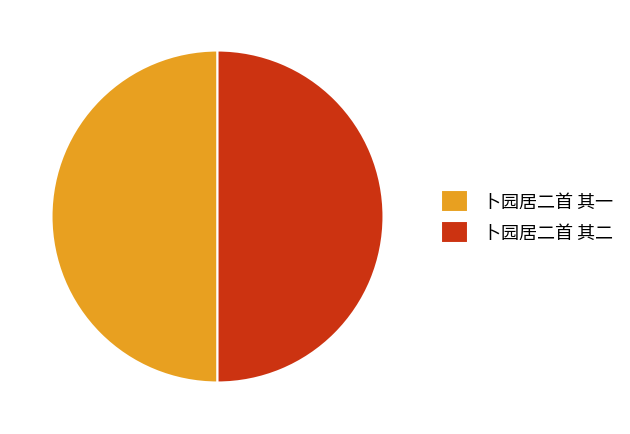

What is the ratio of the value at 卜园居二首 其一 to the value at 卜园居二首 其二?

1.0